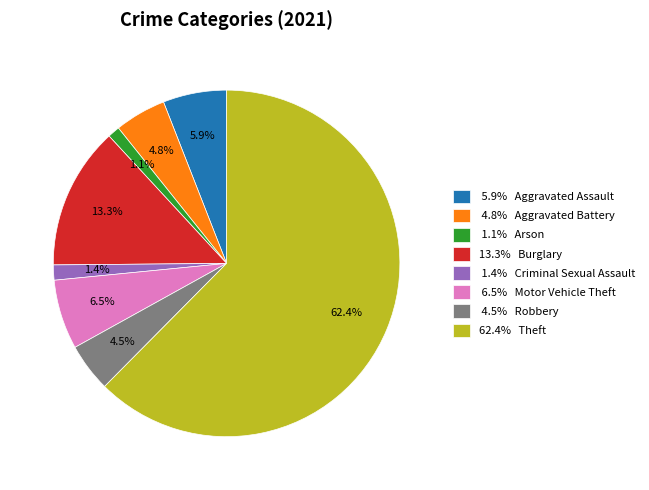

Is 1.1% Arson the majority of the pie?

No